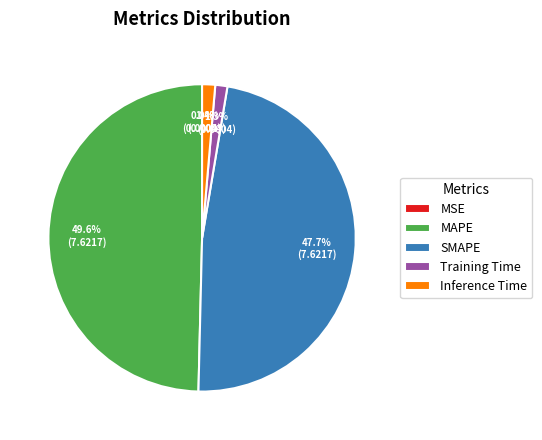

To the nearest percent, what is the average slice percentage?

20%